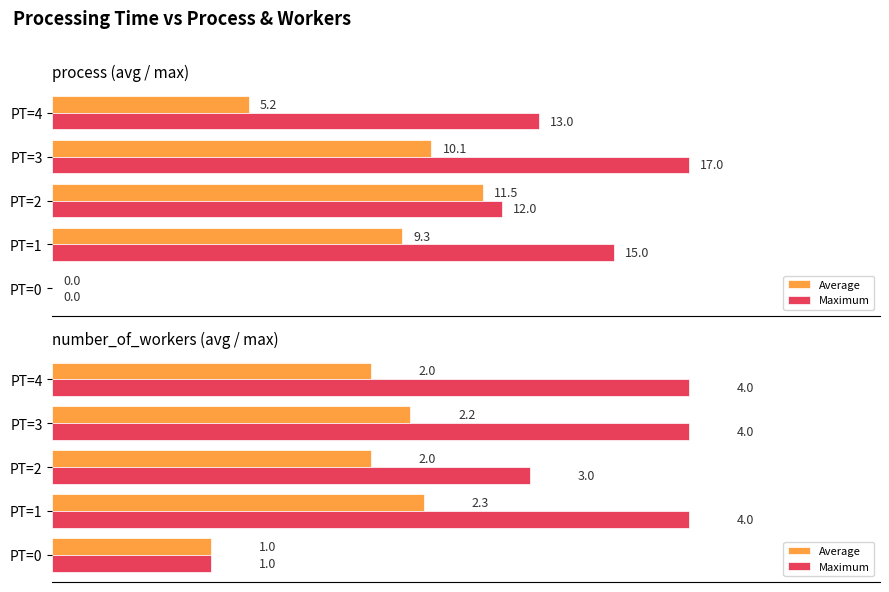

What position from the left is 5.0?

3